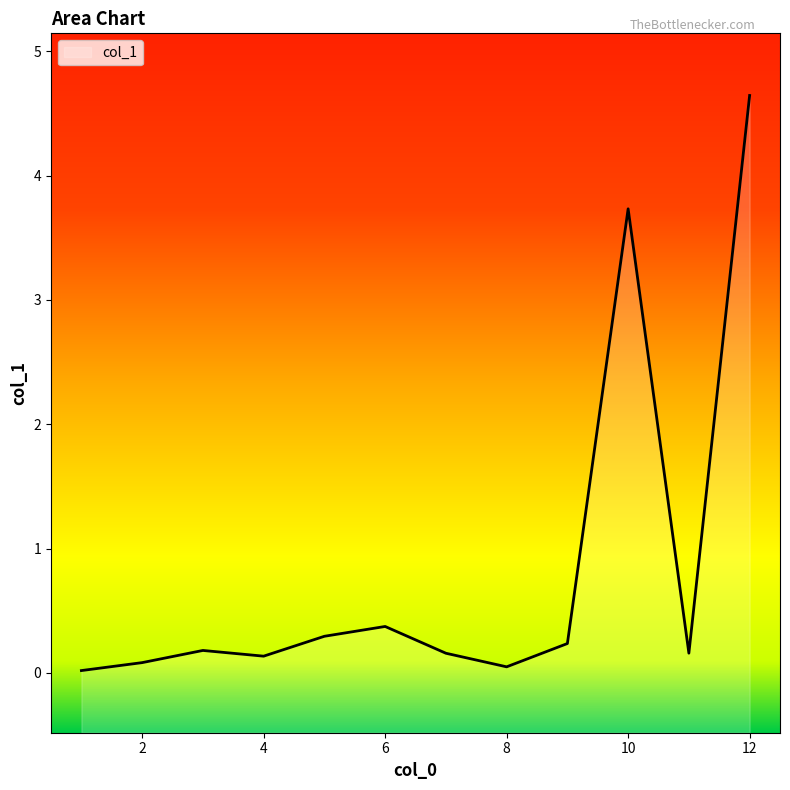

What is the difference between the values at 10 and 2?

3.7